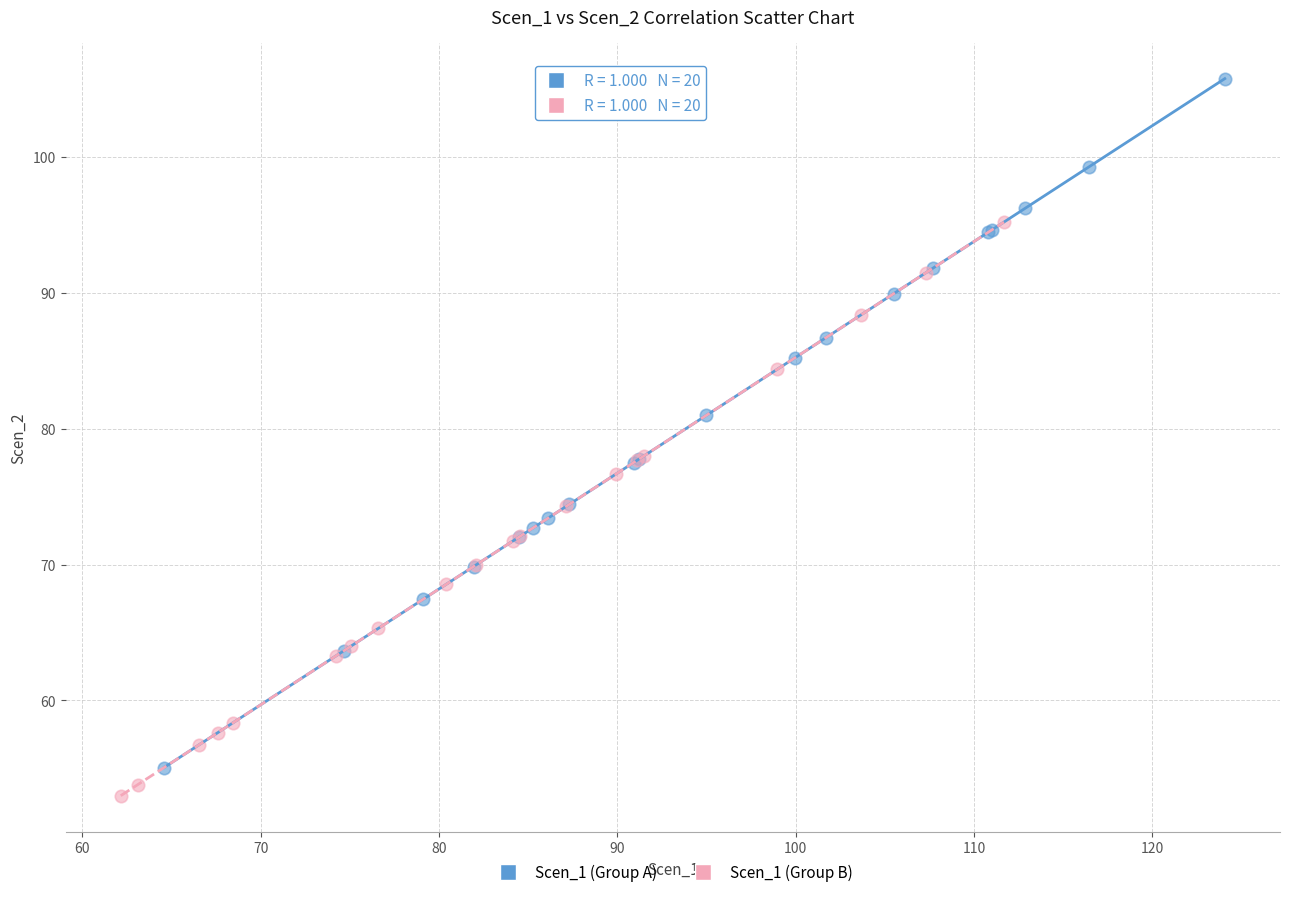

Which series reaches the maximum Y coordinate?

Scen_1 (Group A)